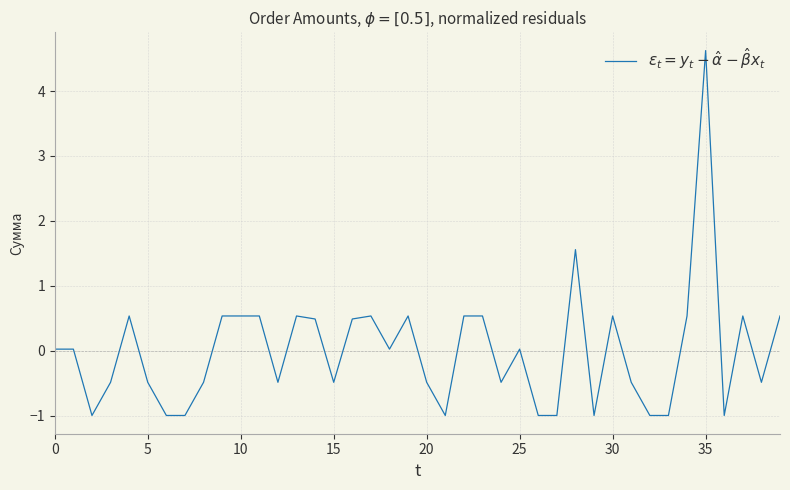

What is the greatest value displayed?

4.6